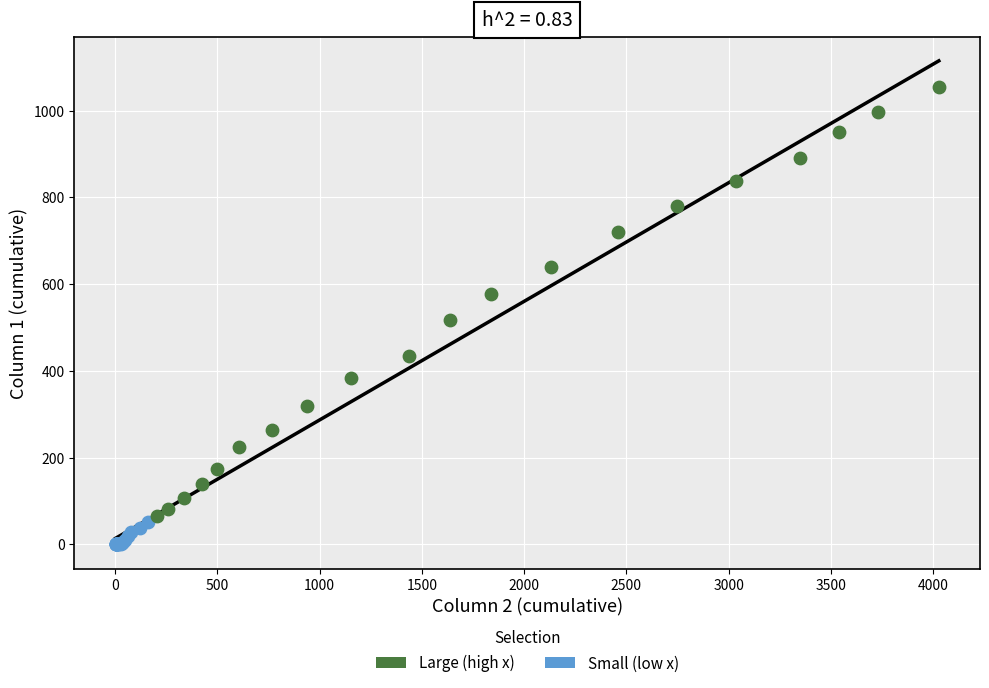

Which series contains the highest Y value?

Large (high x)